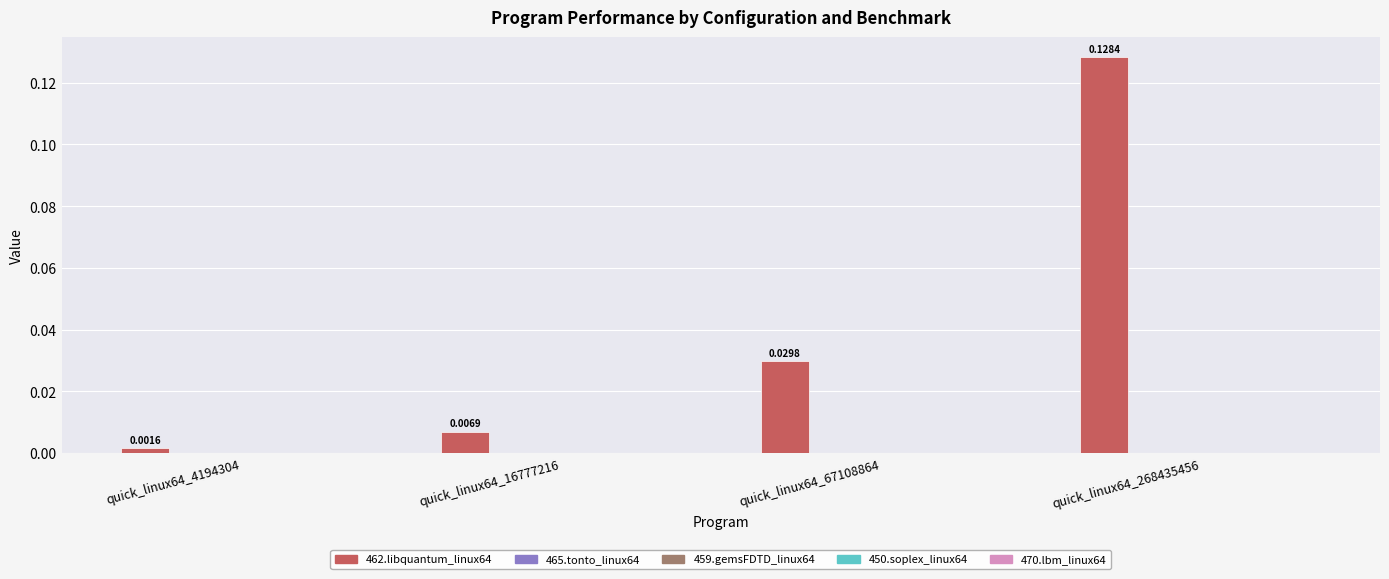

Reading left to right, what are all the values shown in this chart?

462.libquantum_linux64: quick_linux64_4194304=0.0	quick_linux64_16777216=0.0	quick_linux64_67108864=0.0	quick_linux64_268435456=0.1
465.tonto_linux64: quick_linux64_4194304=0.0	quick_linux64_16777216=0.0	quick_linux64_67108864=0.0	quick_linux64_268435456=0.0
459.gemsFDTD_linux64: quick_linux64_4194304=0.0	quick_linux64_16777216=0.0	quick_linux64_67108864=0.0	quick_linux64_268435456=0.0
450.soplex_linux64: quick_linux64_4194304=0.0	quick_linux64_16777216=0.0	quick_linux64_67108864=0.0	quick_linux64_268435456=0.0
470.lbm_linux64: quick_linux64_4194304=0.0	quick_linux64_16777216=0.0	quick_linux64_67108864=0.0	quick_linux64_268435456=0.0